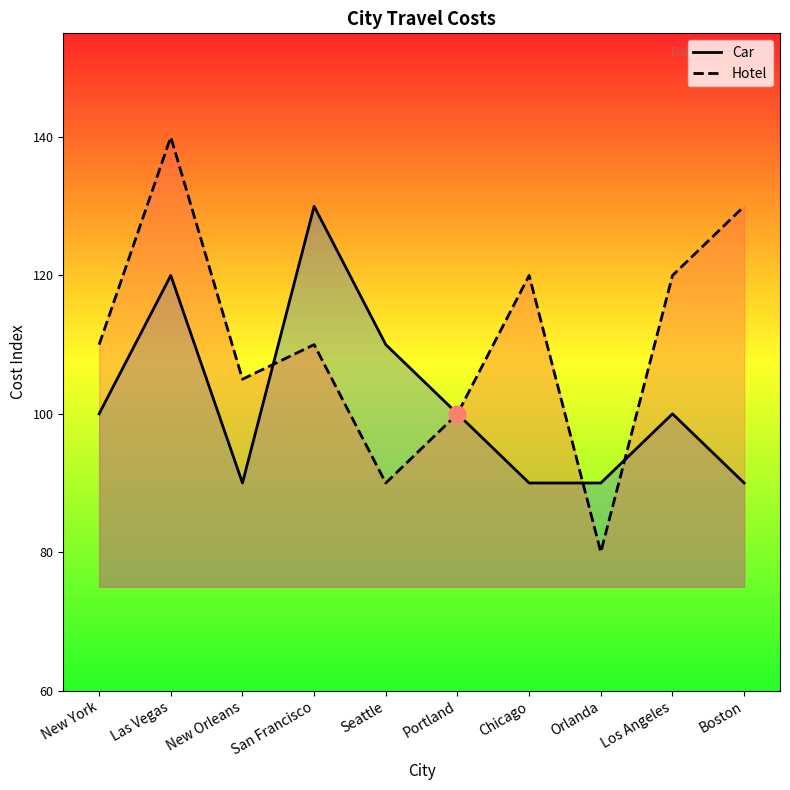

What is the maximum value for Car?

130